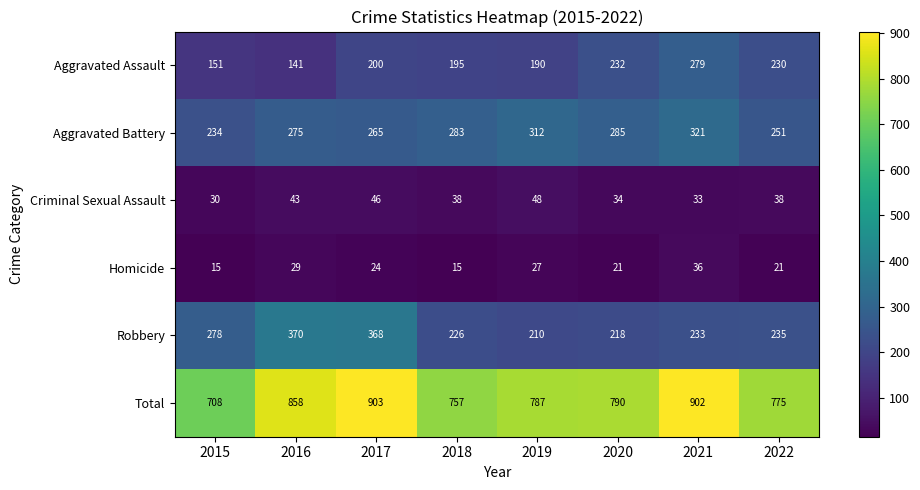

Count the Aggravated Battery values in the range 265 to 312.

5